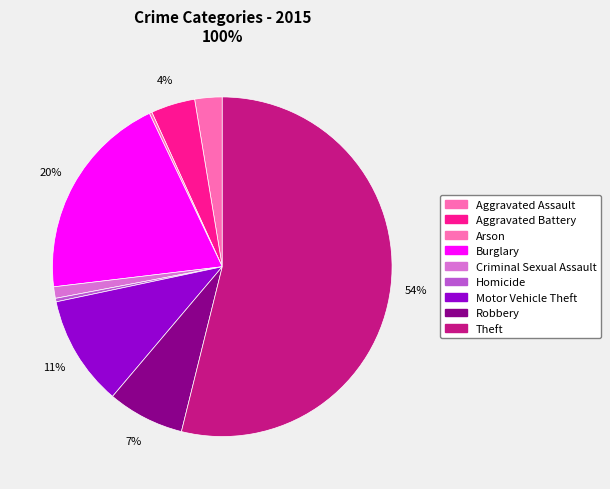

To the nearest percent, what is the average slice percentage?

11%